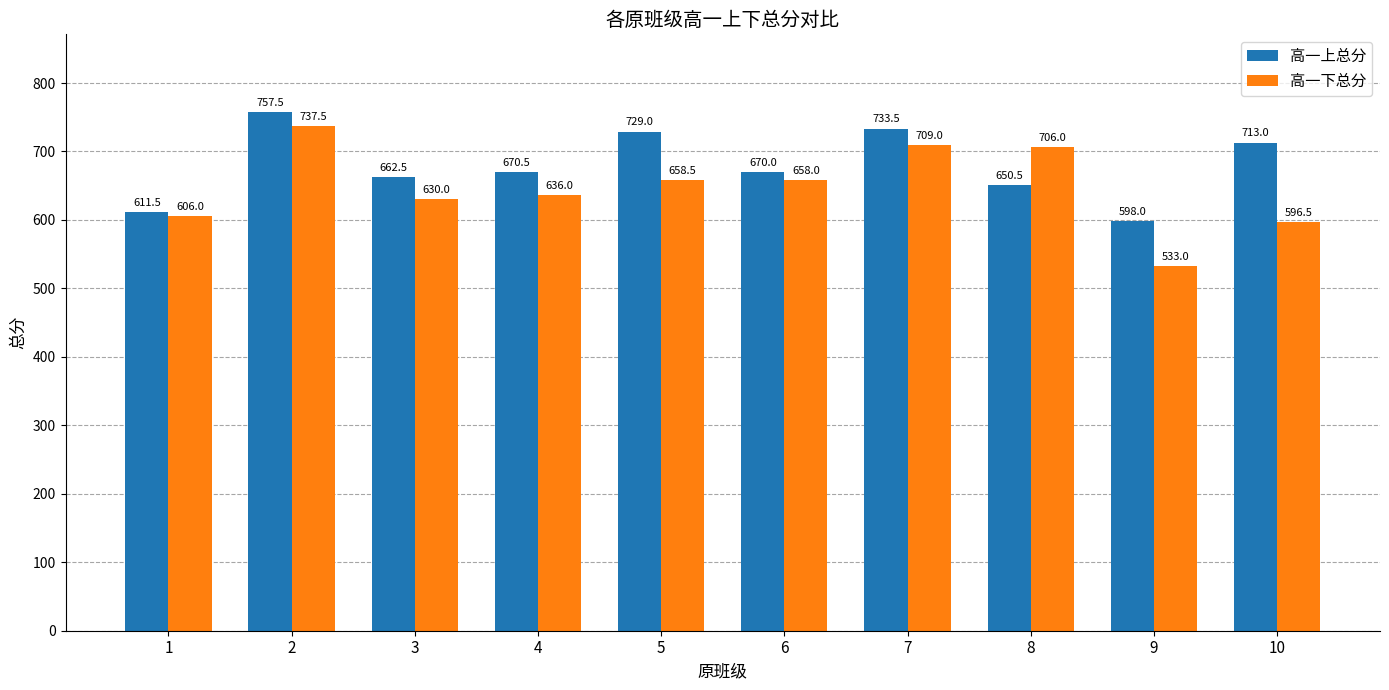

True or false: 高一上总分 has a value of 670.0 at 6.

True